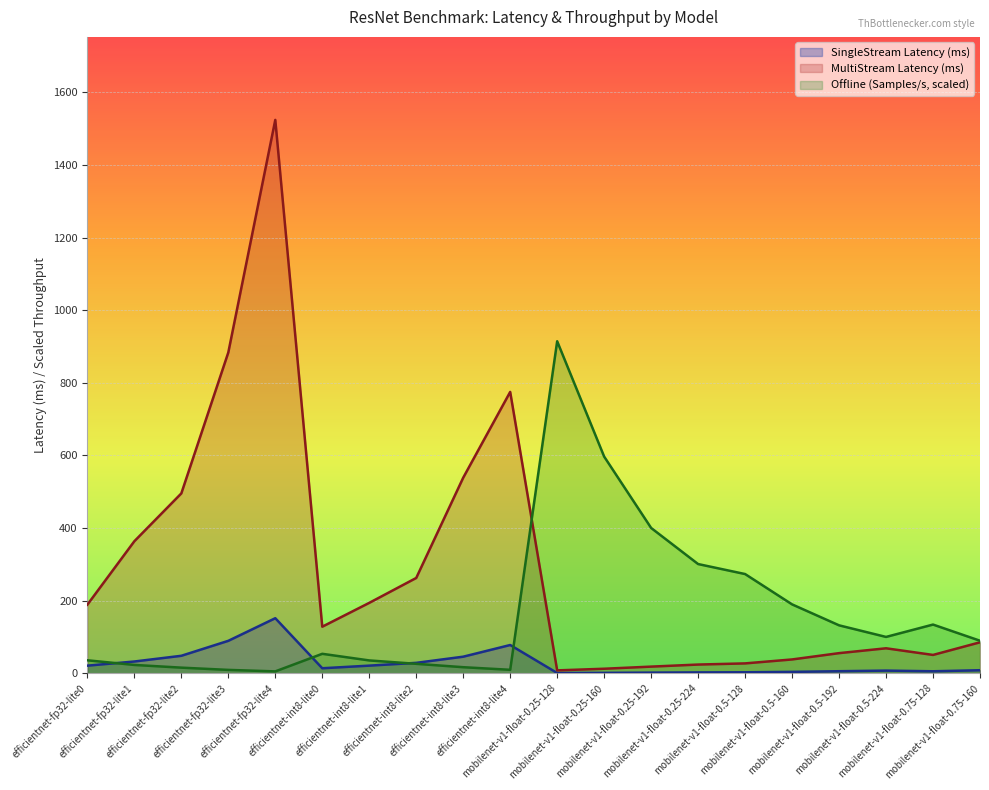

What is the average value of the SingleStream Latency (ms) series?

28.6